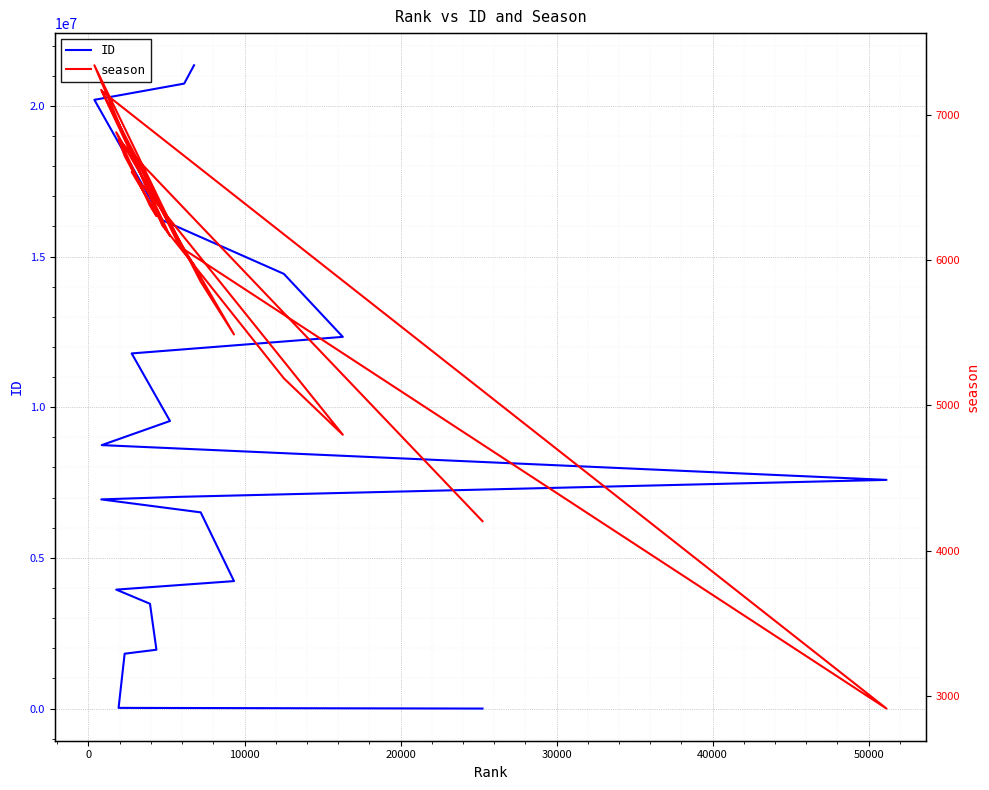

How many lines are shown in the chart?

2